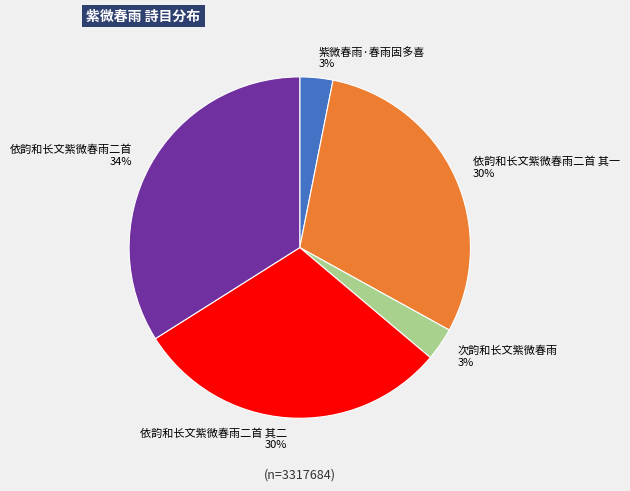

Which slice is the largest?

依韵和长文紫微春雨二首